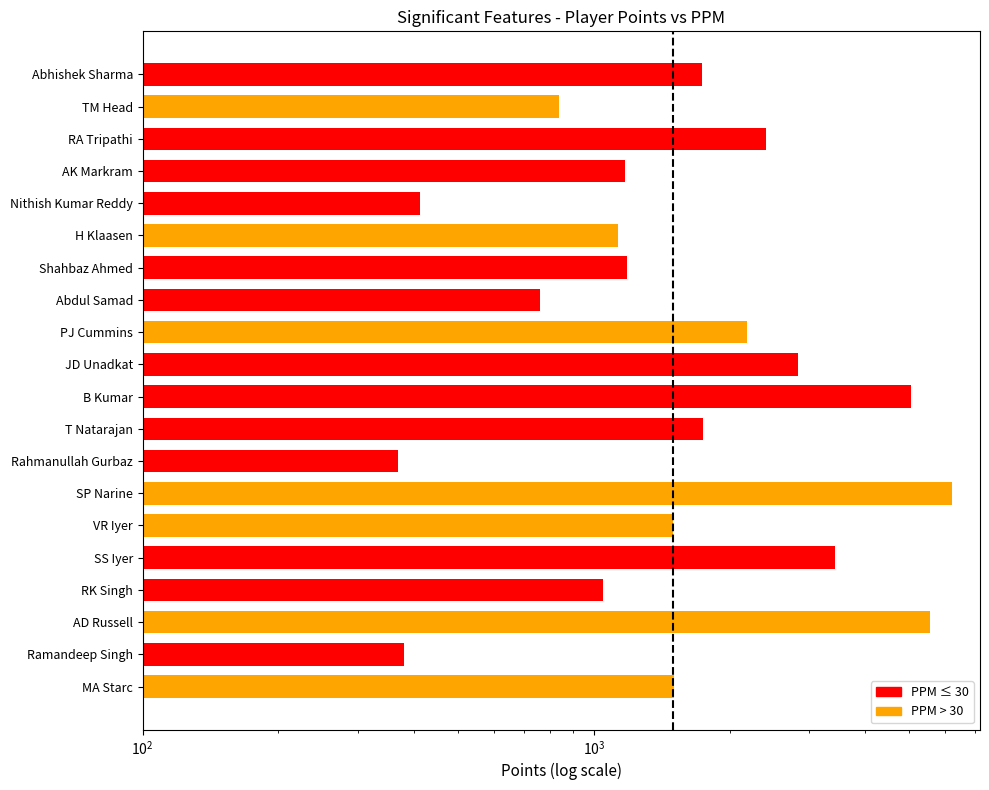

What is the ratio of the value at Ramandeep Singh to the value at AD Russell?

0.1